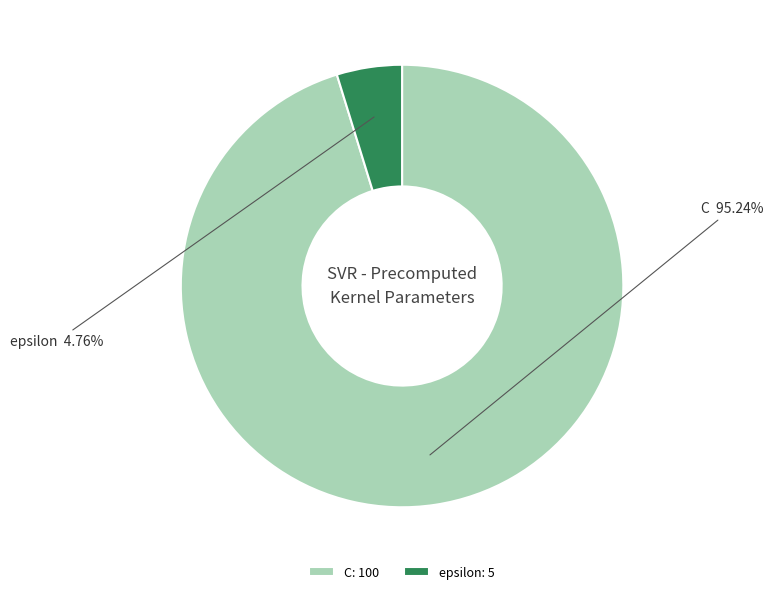

True or false: epsilon accounts for 5% of the total.

True